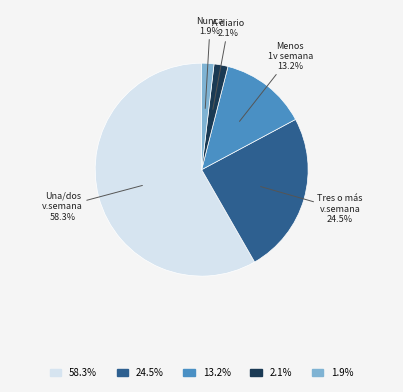

Is there any slice that represents more than half of the pie?

Yes